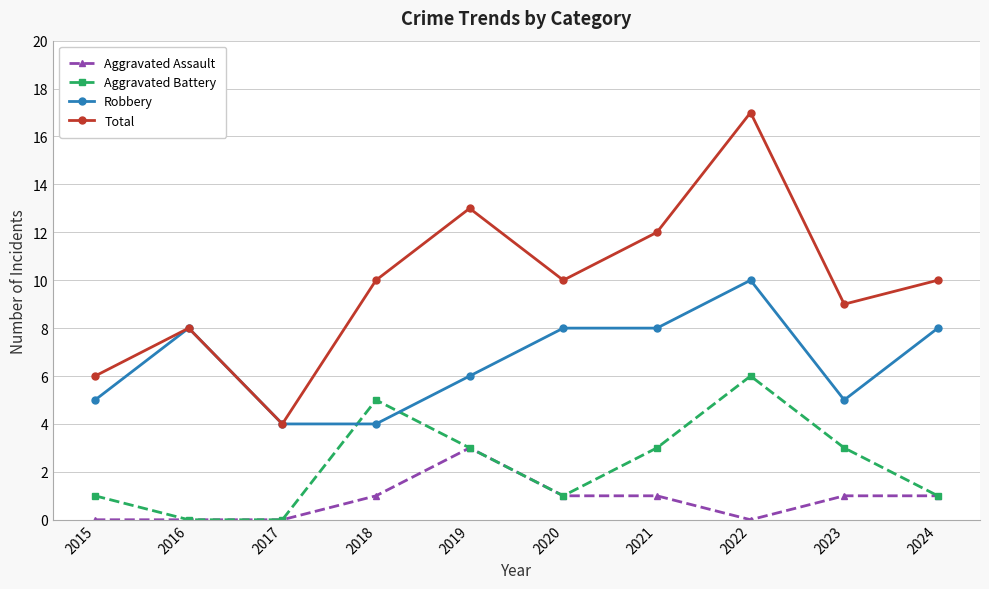

Reading right to left, what are all the values shown in this chart?

Aggravated Assault: 2024=1	2023=1	2022=0	2021=1	2020=1	2019=3	2018=1	2017=0	2016=0	2015=0
Aggravated Battery: 2024=1	2023=3	2022=6	2021=3	2020=1	2019=3	2018=5	2017=0	2016=0	2015=1
Robbery: 2024=8	2023=5	2022=10	2021=8	2020=8	2019=6	2018=4	2017=4	2016=8	2015=5
Total: 2024=10	2023=9	2022=17	2021=12	2020=10	2019=13	2018=10	2017=4	2016=8	2015=6